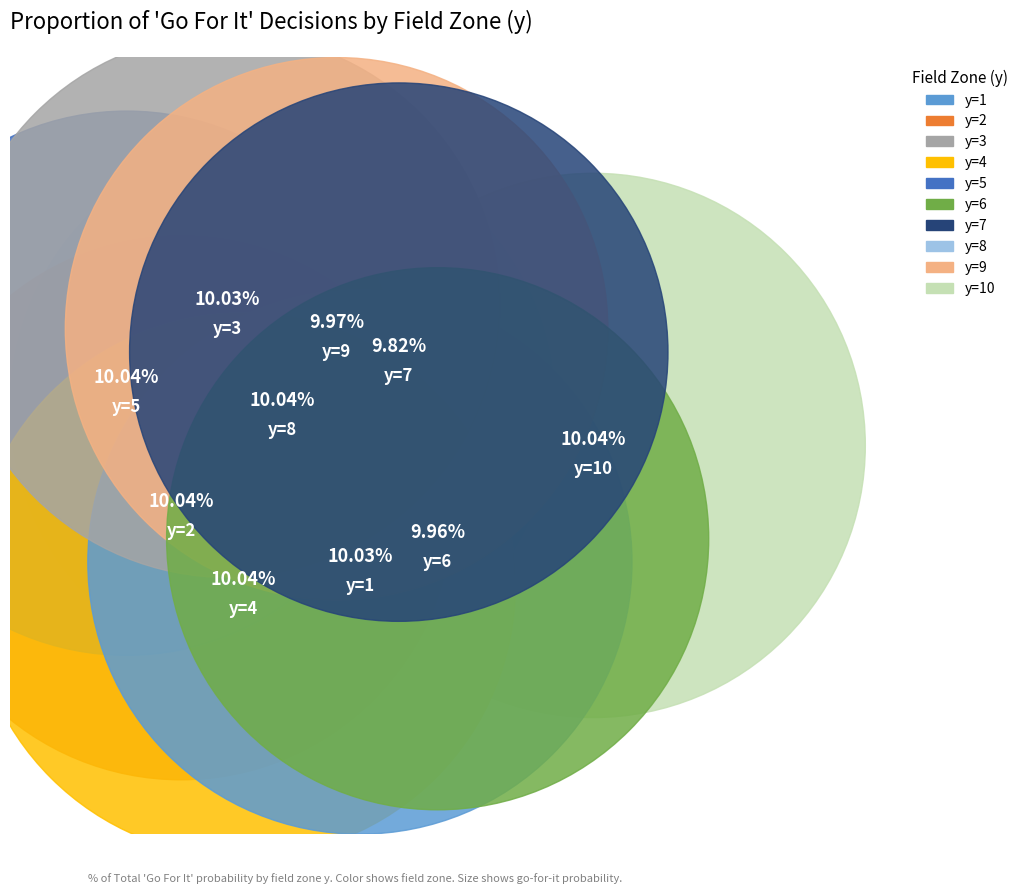

Which slice is the largest?

y=2